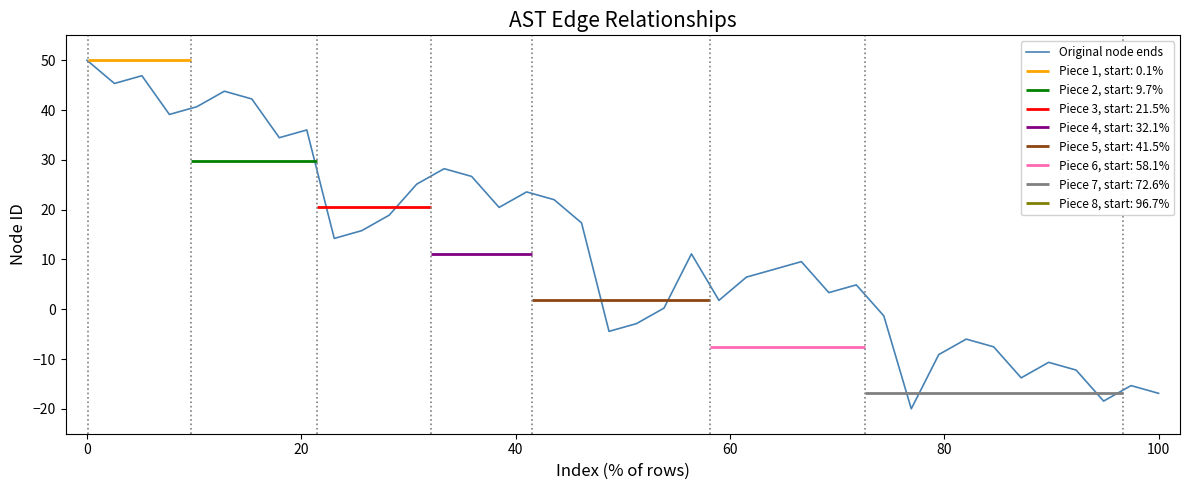

What is the greatest value displayed?

50.0